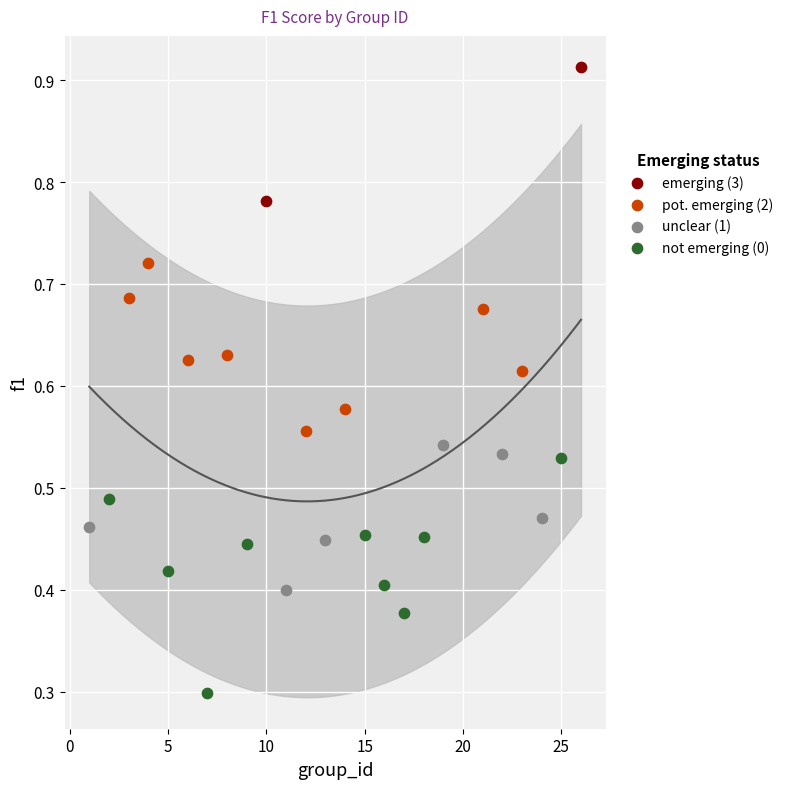

What are all the series names shown in the legend?

emerging (3), pot. emerging (2), unclear (1), not emerging (0)